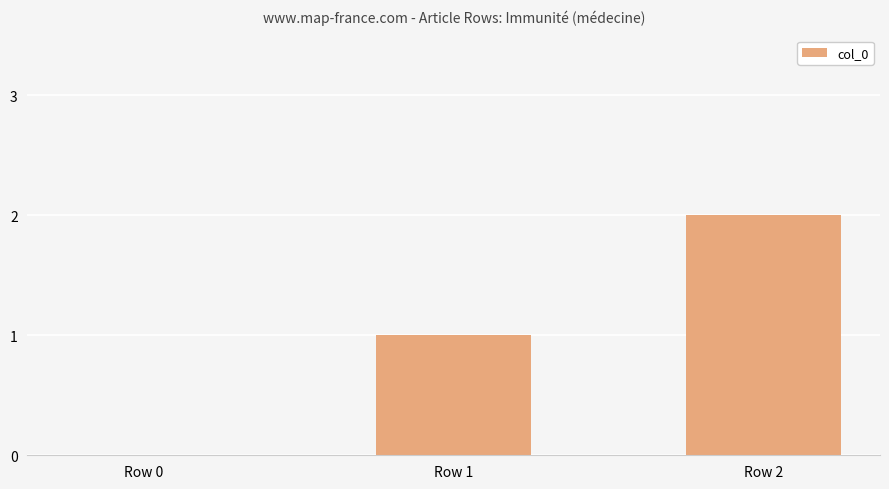

Reading right to left, transcribe all the data shown in this chart.

Row 2=2	Row 1=1	Row 0=0